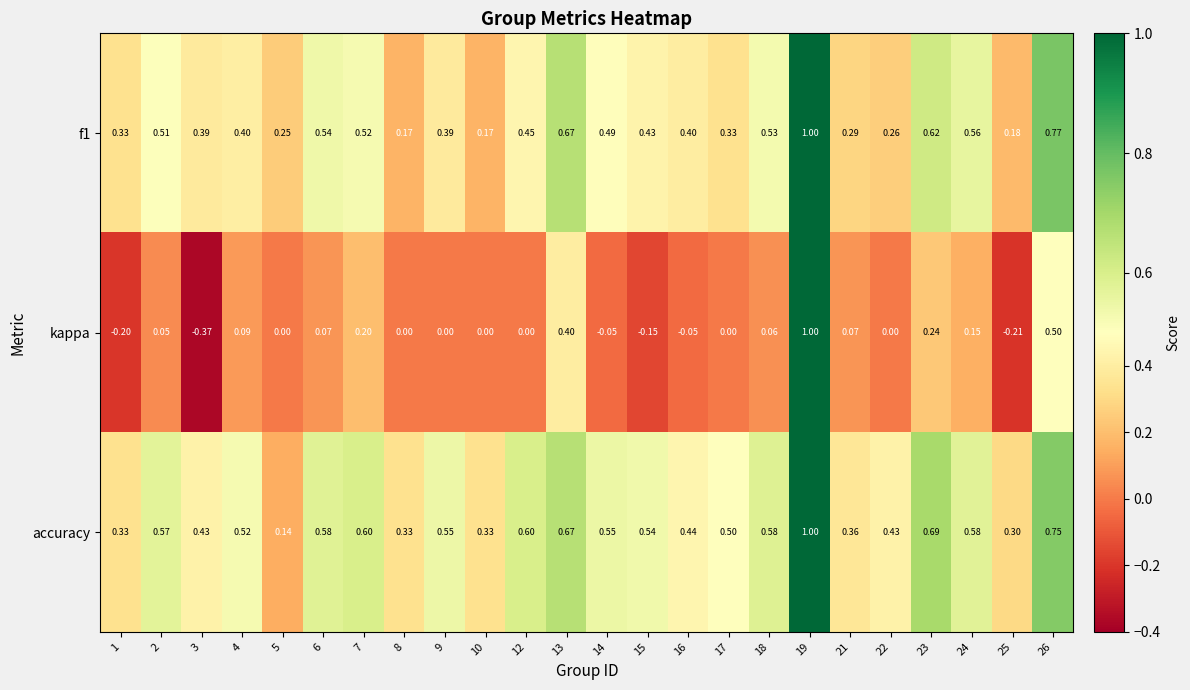

Which series has the widest spread of values?

kappa